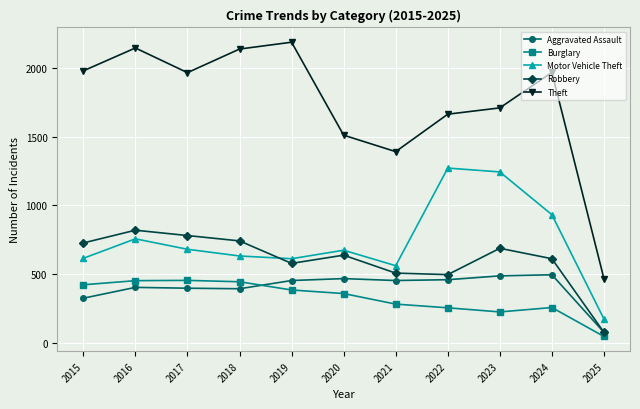

At which label does Robbery reach its minimum?

2025